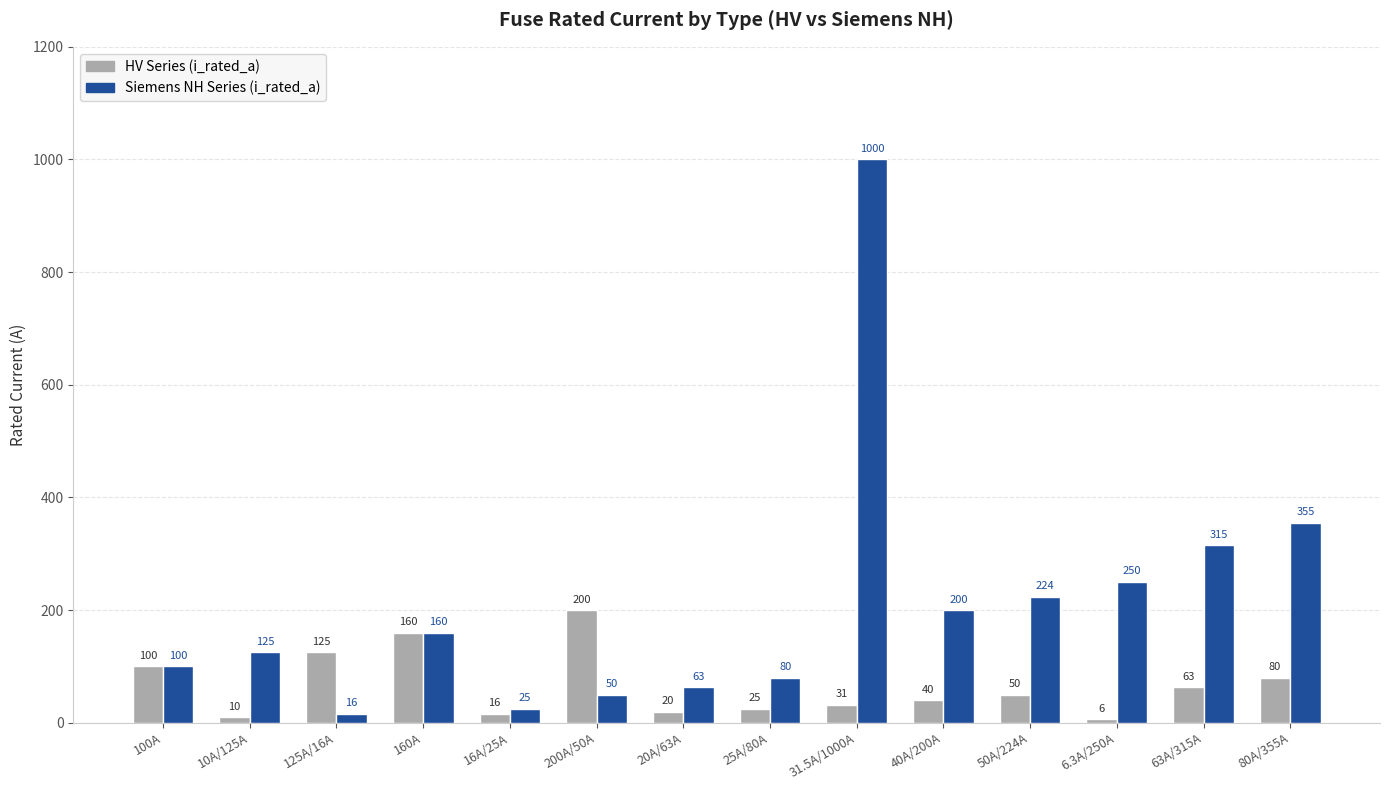

Which series changed the most between 50A/224A and 63A/315A?

Siemens NH Series (i_rated_a)